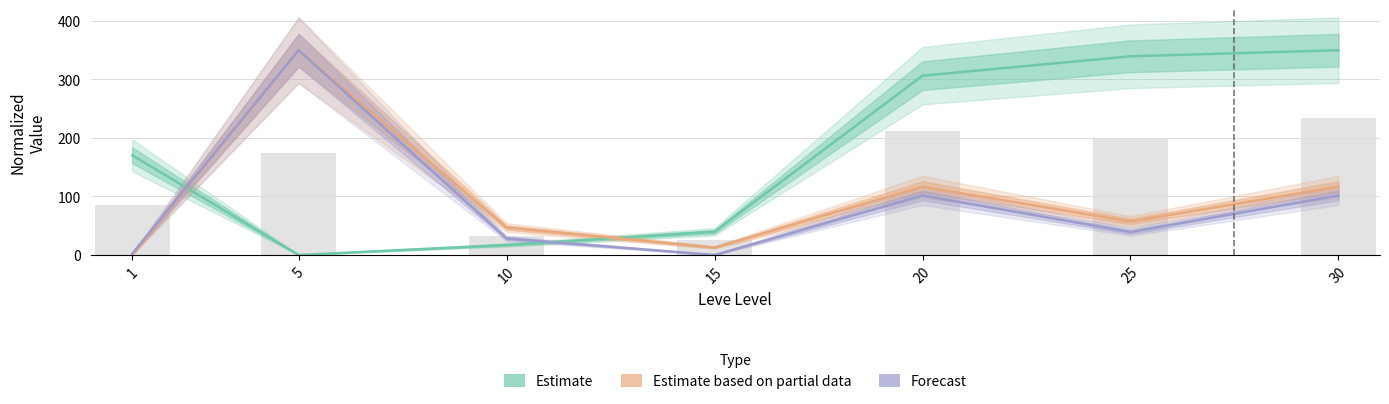

Between 10 and 25, which is larger?

25